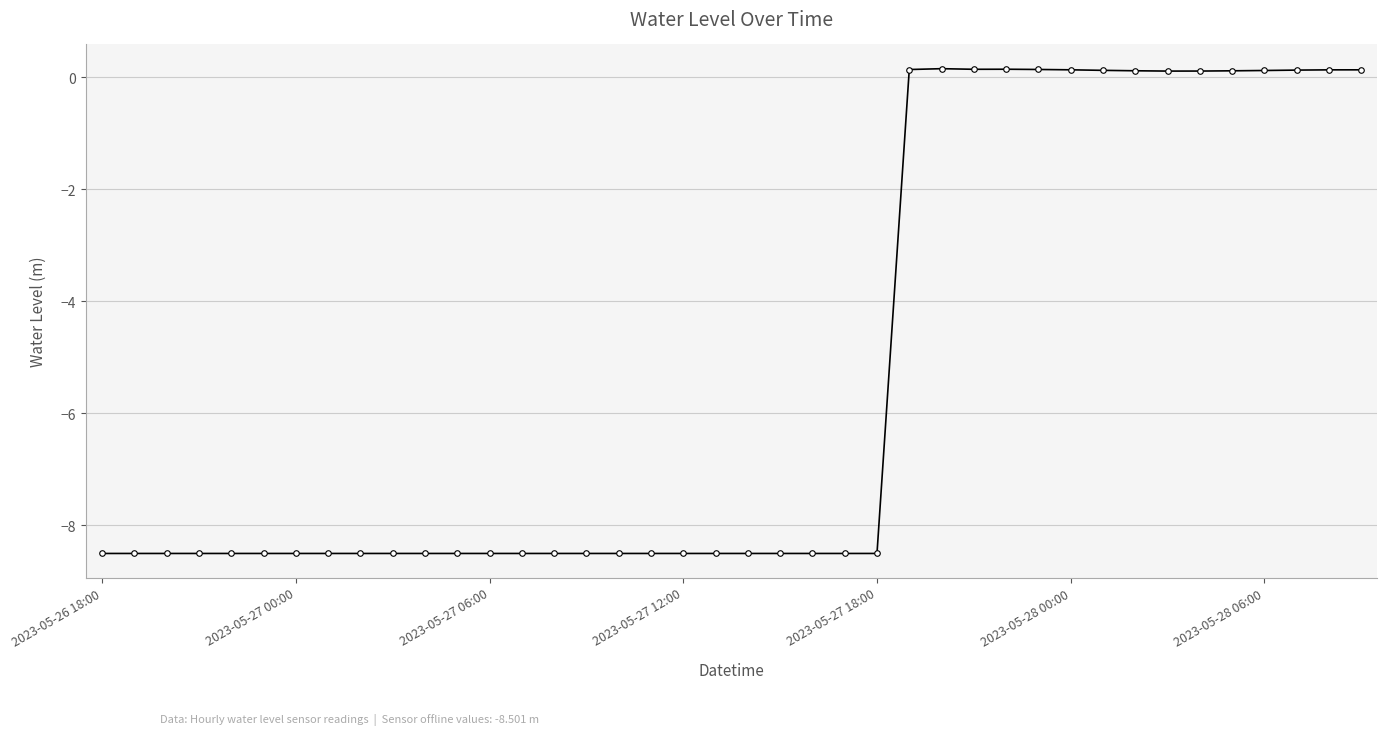

What is the value of the 12th point from the left?

-8.5